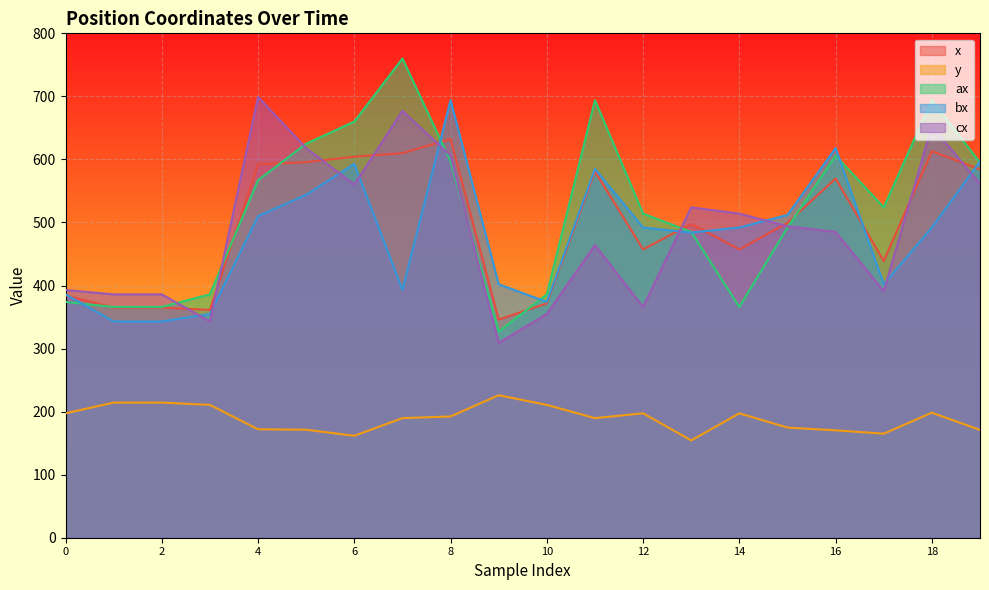

Does the chart display data point markers on the line(s)?

No